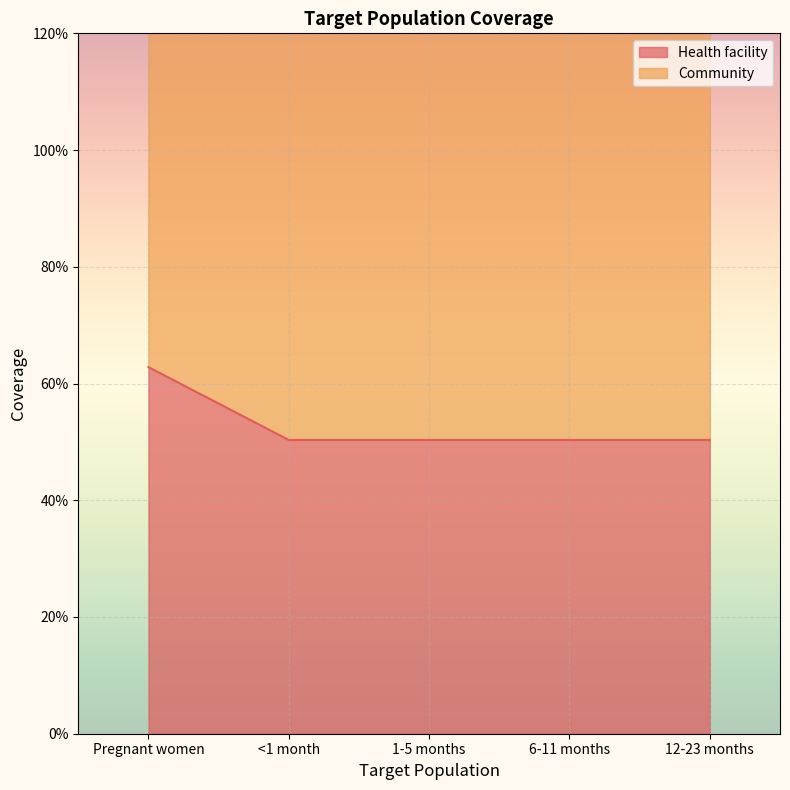

Which category has the highest value across all series?

Pregnant women